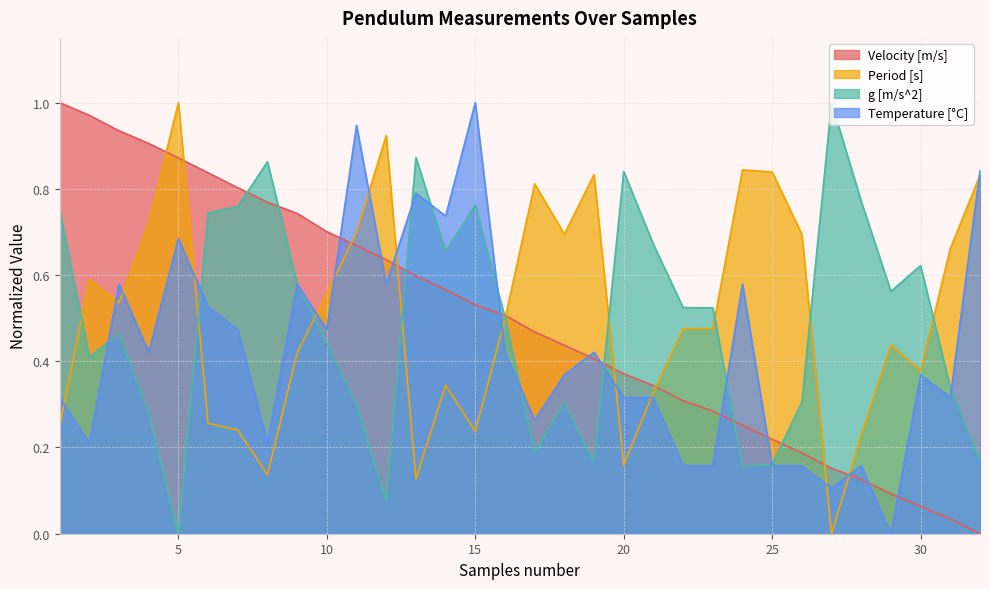

The Period [s] series shows 0.2 at 13. True or false?

False